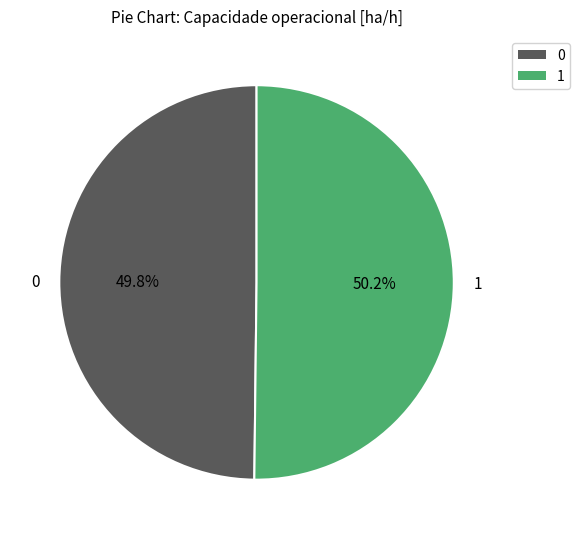

Combined, do 0 and 1 account for over 50%?

Yes